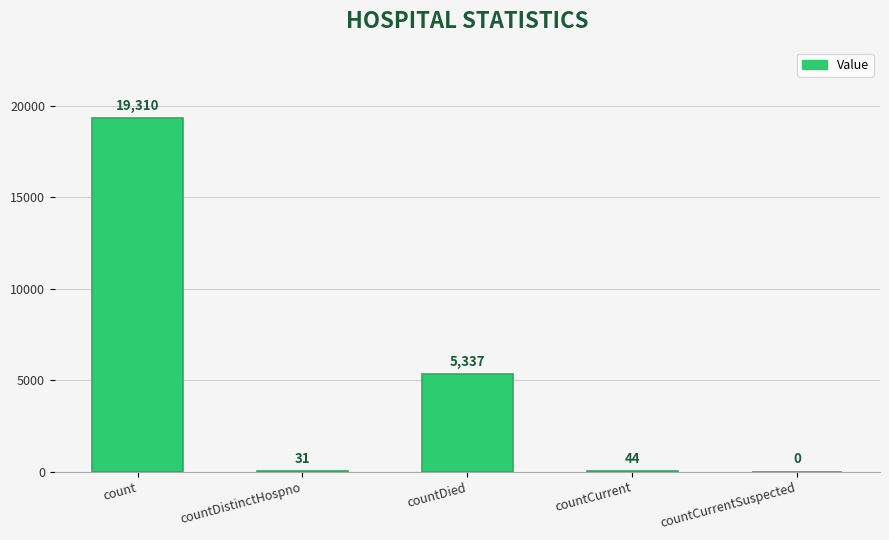

Reading left to right, what are all the values shown in this chart?

count=19310	countDistinctHospno=31	countDied=5337	countCurrent=44	countCurrentSuspected=0